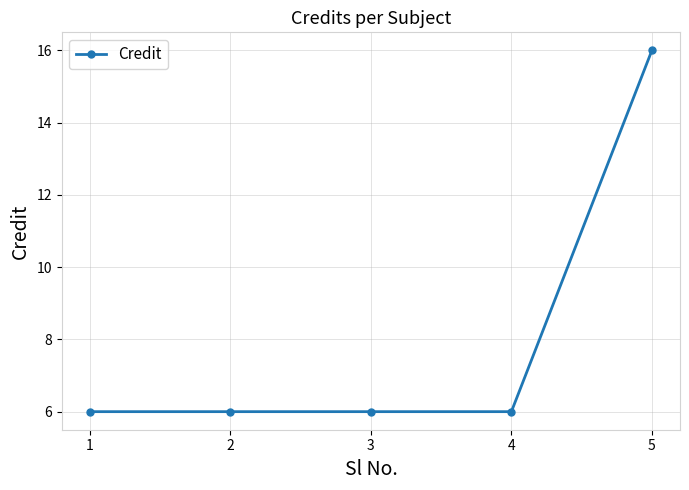

Reading left to right, list all the values displayed in this chart.

6	6	6	6	16